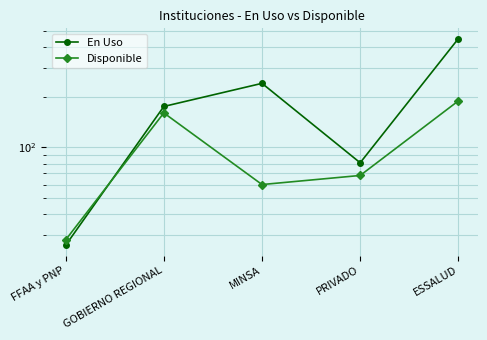

Which series has the largest range (max minus min)?

En Uso